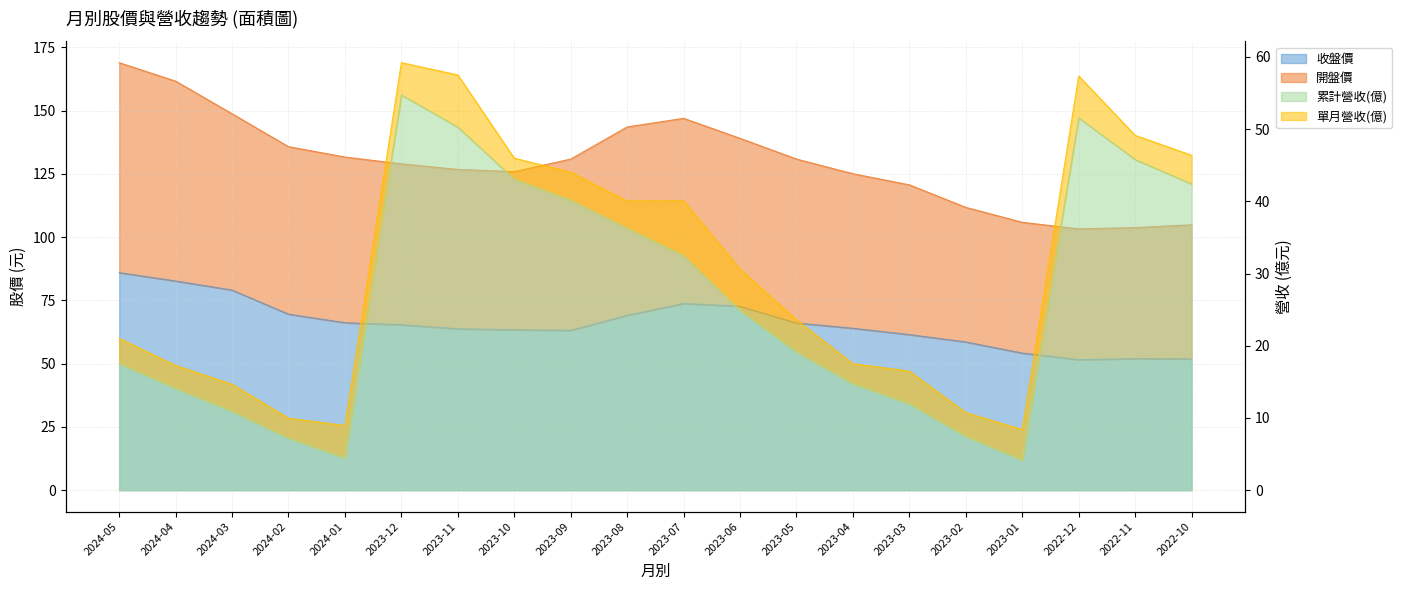

Where does the 開盤價 series first go above 130?

2024-05